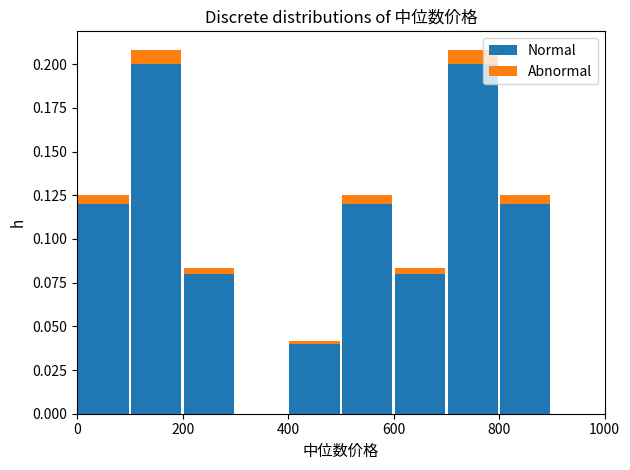

Reading left to right, transcribe this chart: for each stacked bar, give the range it covers on the x-axis and its total height. The values are not printed on the chart, so give them approximately, as read against the axis.

0 to 100: 0.125
100 to 200: 0.210
200 to 300: 0.085
300 to 400: 0
400 to 500: 0.040
500 to 600: 0.125
600 to 700: 0.085
700 to 800: 0.210
800 to 900: 0.125
900 to 1000: 0